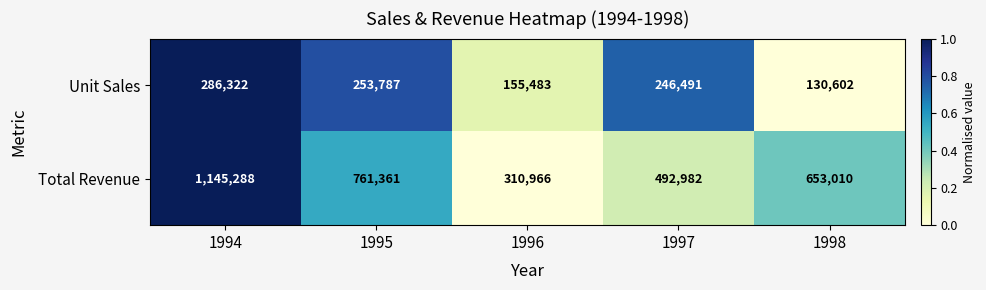

Reading right to left, what are all the values shown in this chart?

Unit Sales: 1998=130602	1997=246491	1996=155483	1995=253787	1994=286322
Total Revenue: 1998=653010	1997=492982	1996=310966	1995=761361	1994=1145288